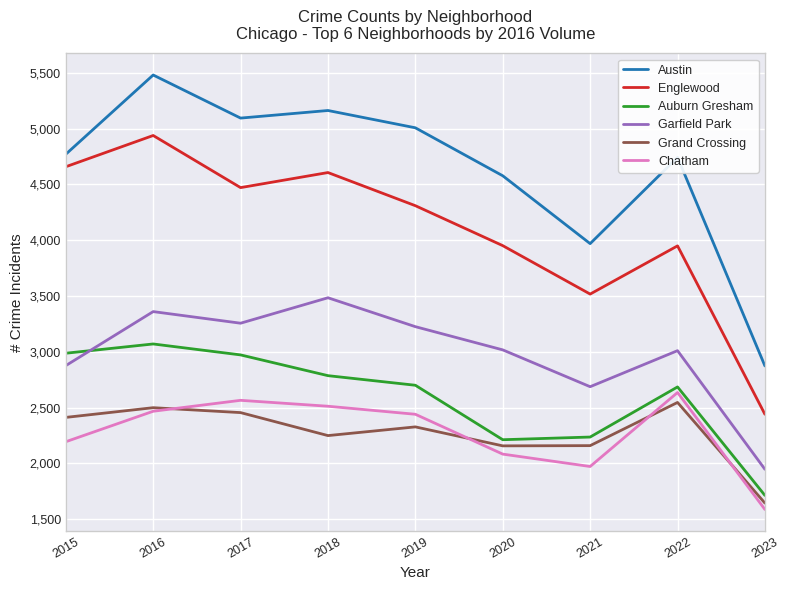

True or false: Chatham and Auburn Gresham cross at least once.

False